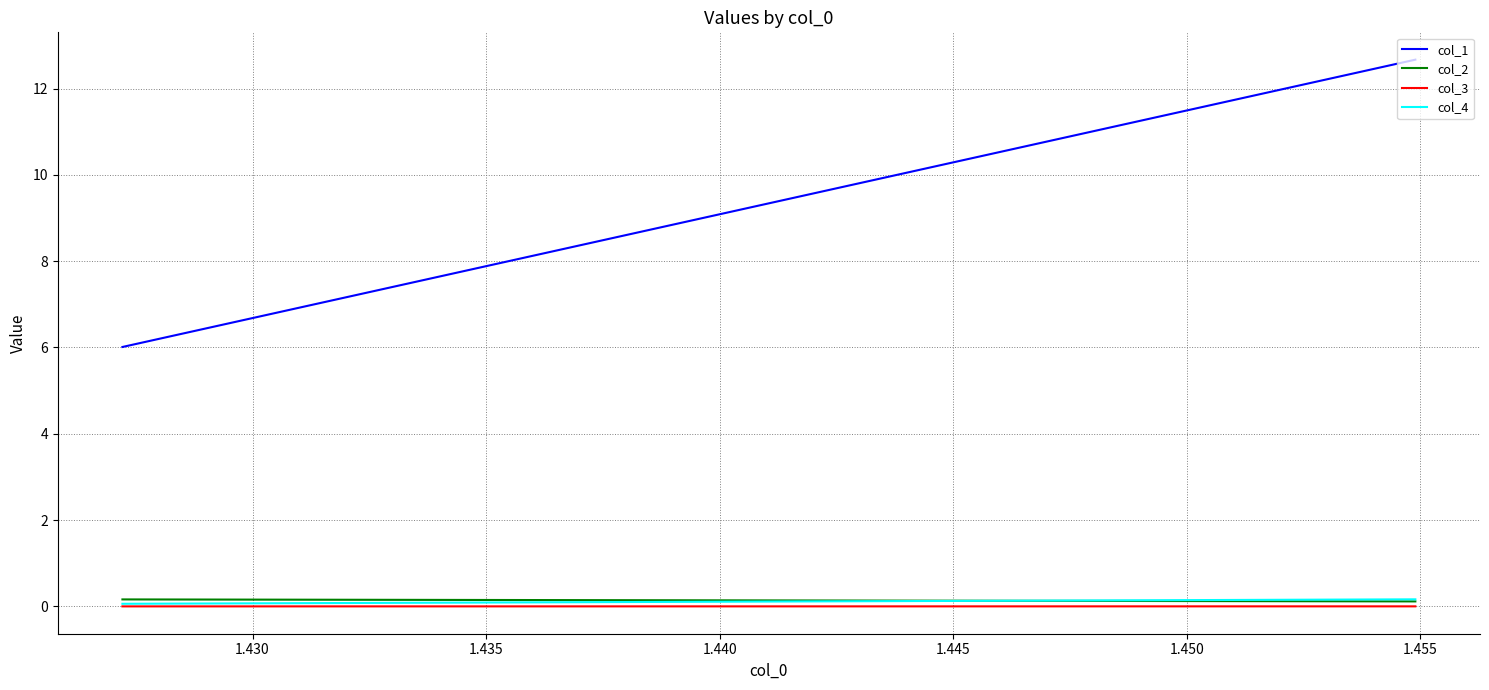

What is the highest value of the col_2 series?

0.2